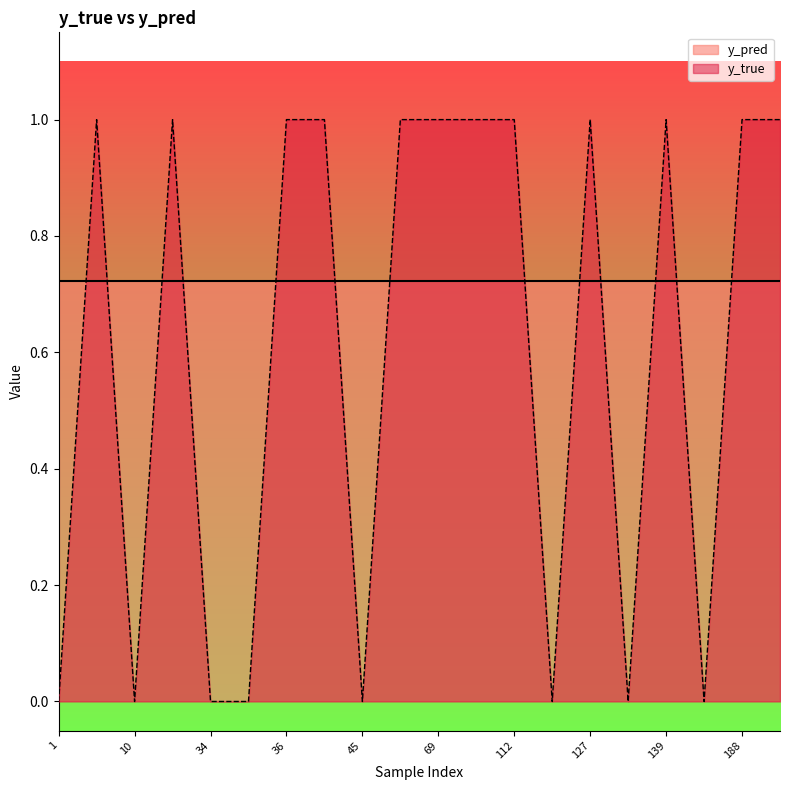

Count the values in the range 0 to 1.

20